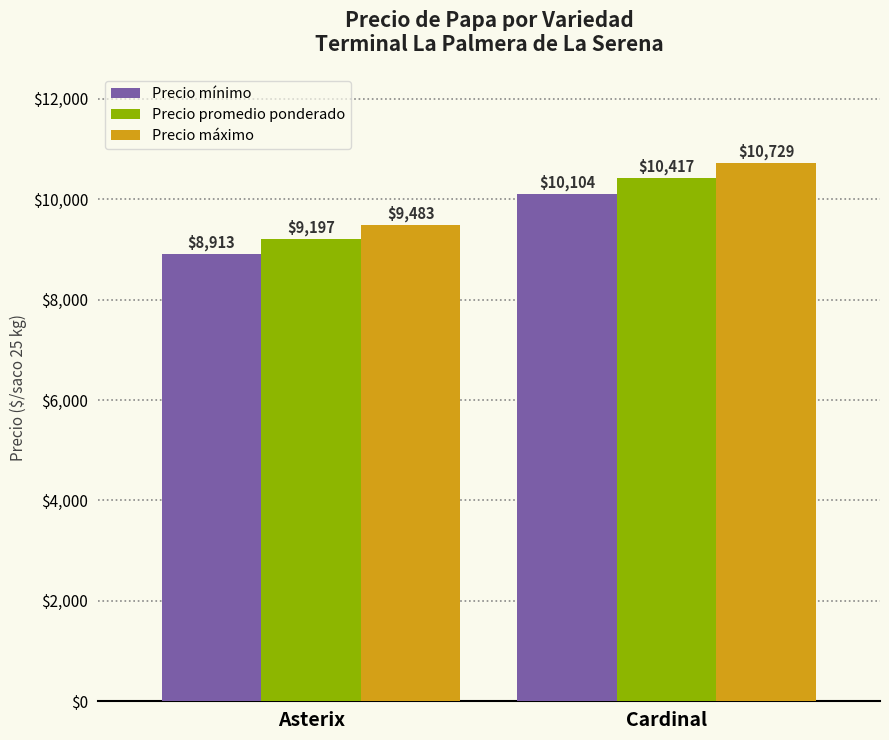

What position from the right is Asterix?

2